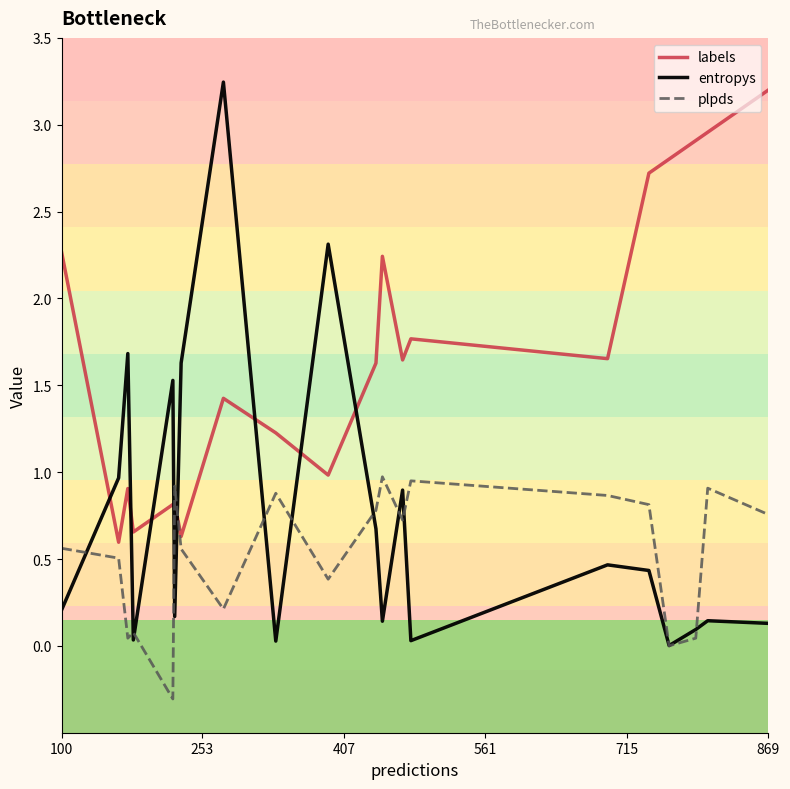

What are all the series names shown in the legend?

labels, entropys, plpds